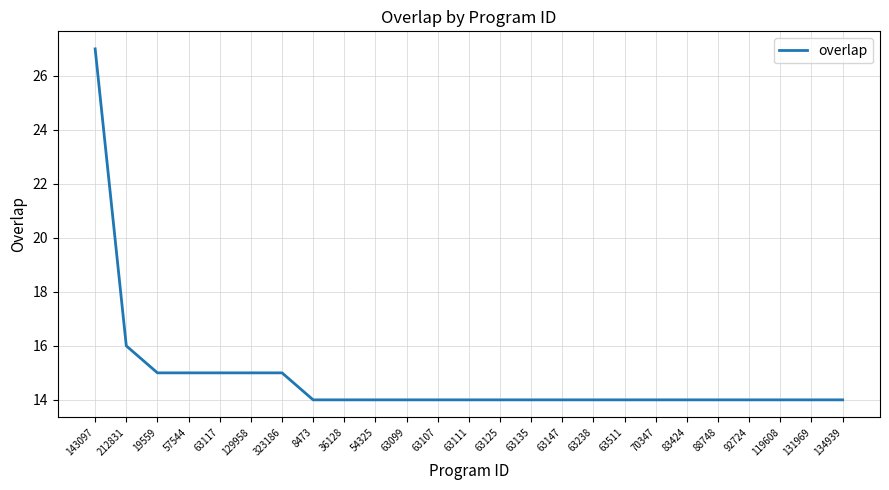

Reading right to left, list all the values displayed in this chart.

134939=14	131969=14	119608=14	92724=14	88748=14	83424=14	70347=14	63511=14	63238=14	63147=14	63135=14	63125=14	63111=14	63107=14	63099=14	54325=14	36128=14	8473=14	323186=15	129958=15	63117=15	57544=15	19559=15	212831=16	143097=27